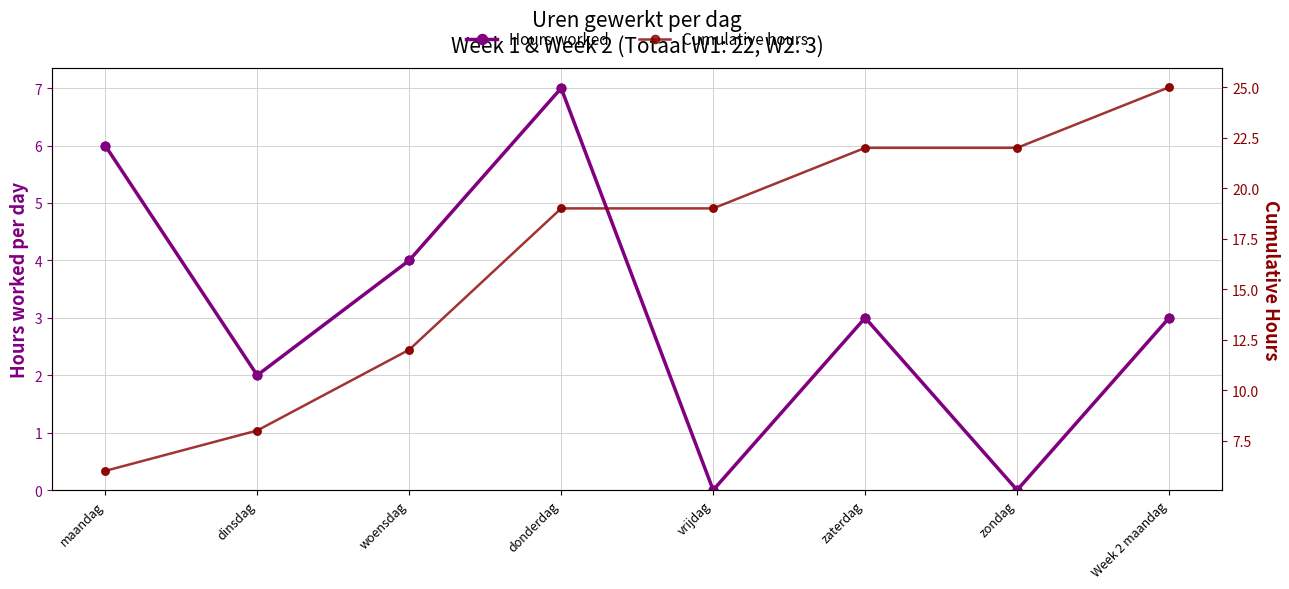

At how many categories does at least one series exceed 20?

3